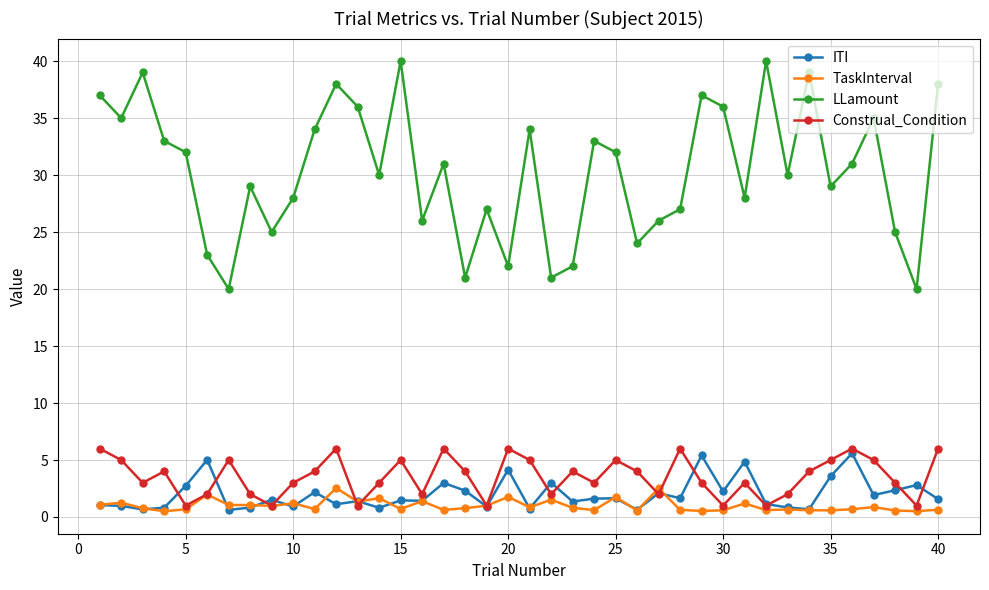

What is the minimum value for Construal_Condition?

1.0